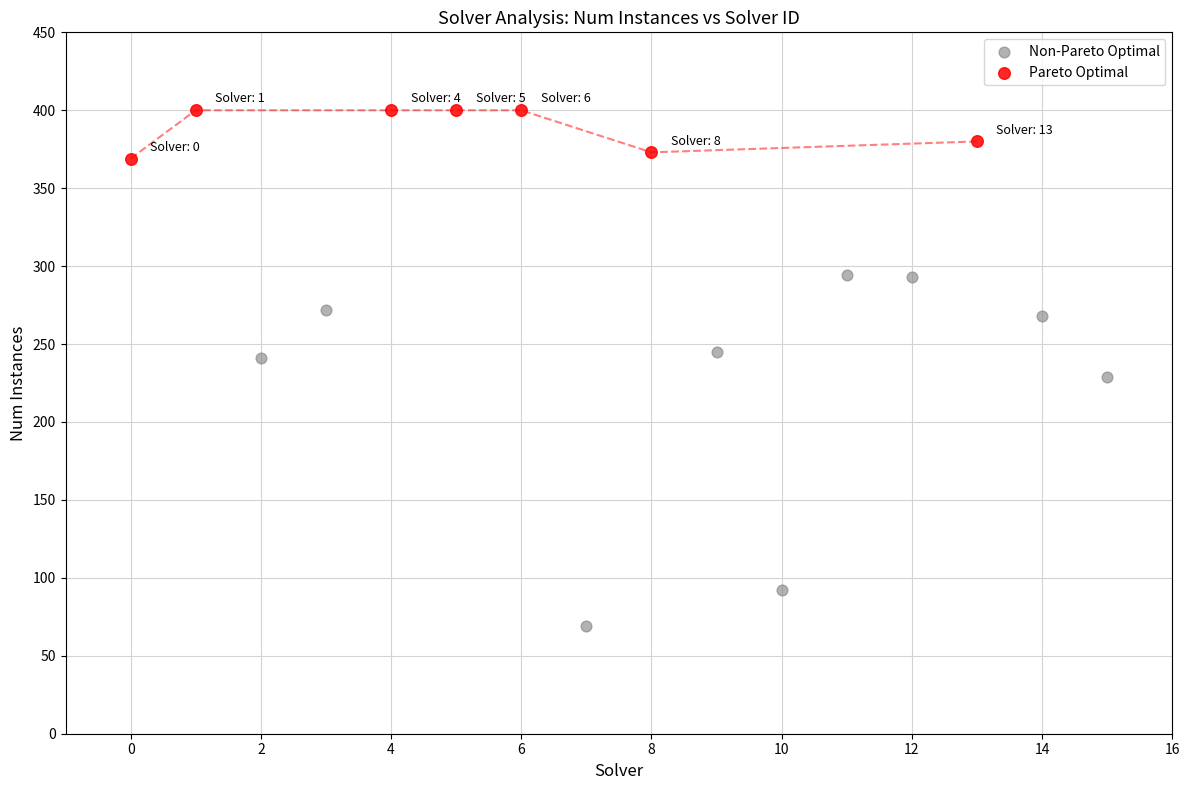

Which series contains the lowest Y value?

Non-Pareto Optimal